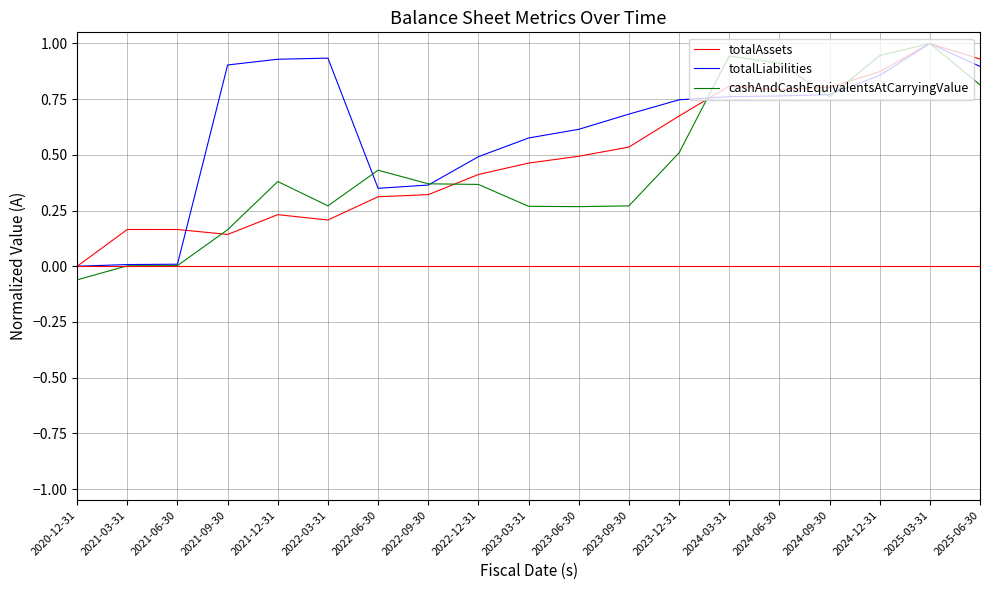

Is the value of totalLiabilities at 2021-09-30 greater than the value of totalAssets at 2021-12-31?

Yes